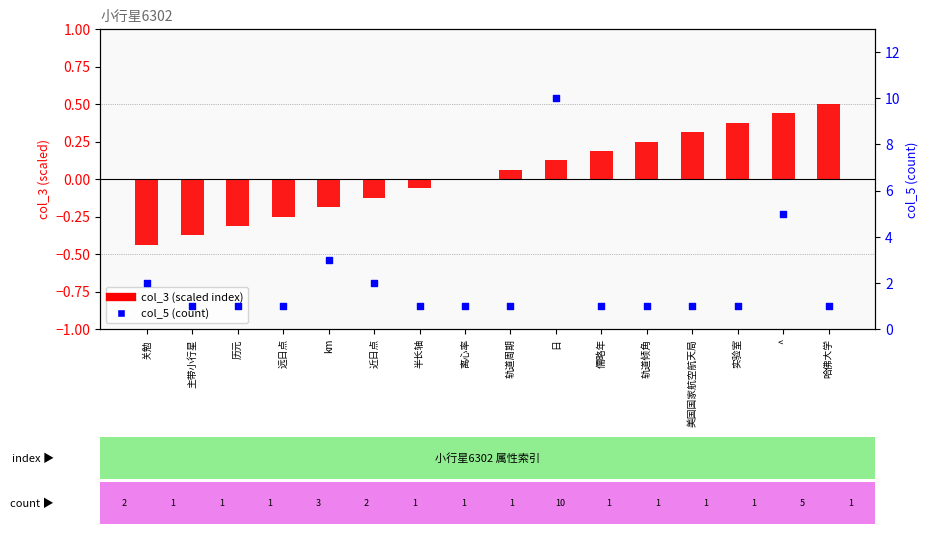

What is the total value across all series at ^?

5.4